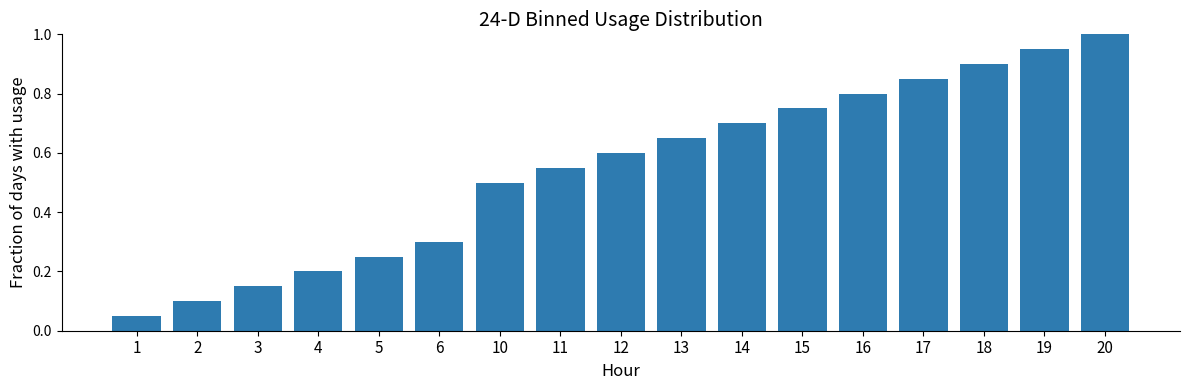

Rank the categories by value from highest to lowest.

20, 19, 18, 17, 16, 15, 14, 13, 12, 11, 10, 6, 5, 4, 3, 2, 1